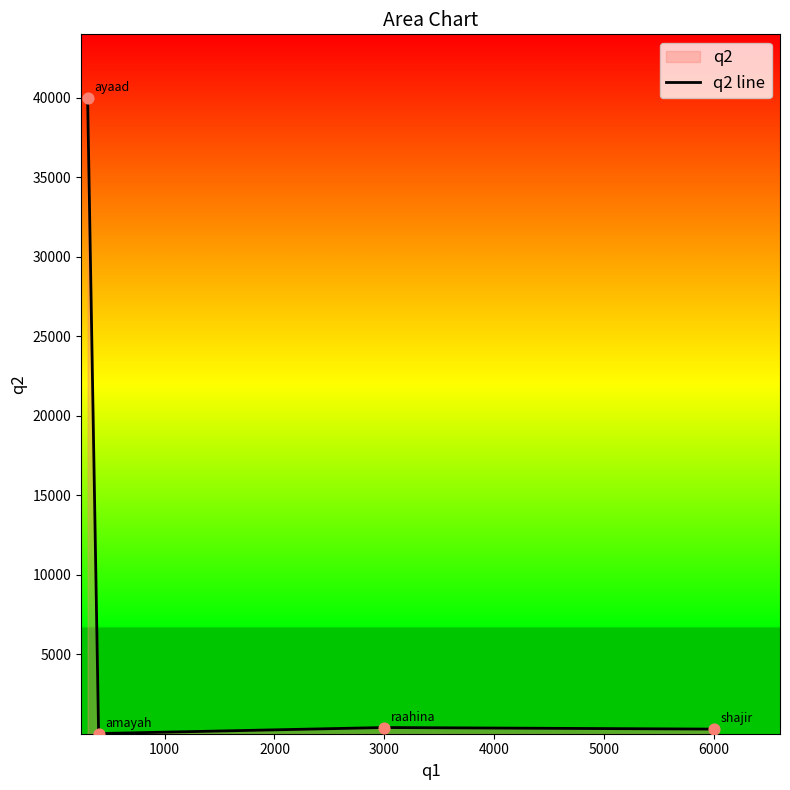

True or false: there are more than 2 points higher than both neighbors.

False